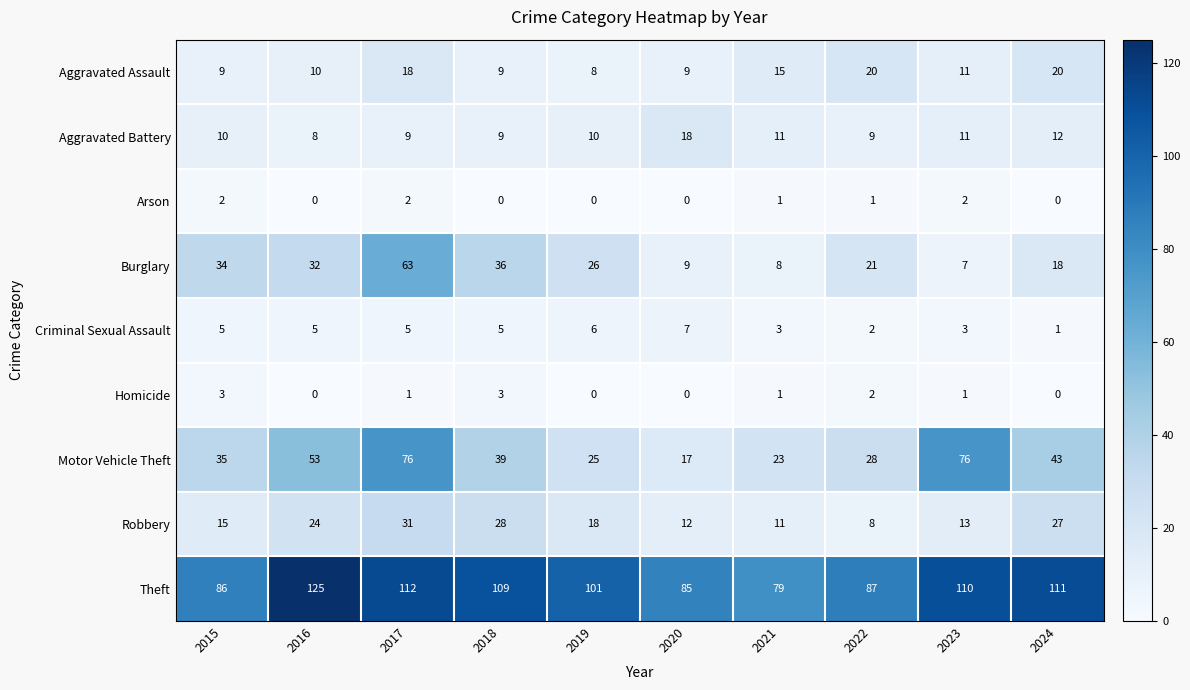

Which series has the largest range (max minus min)?

Motor Vehicle Theft